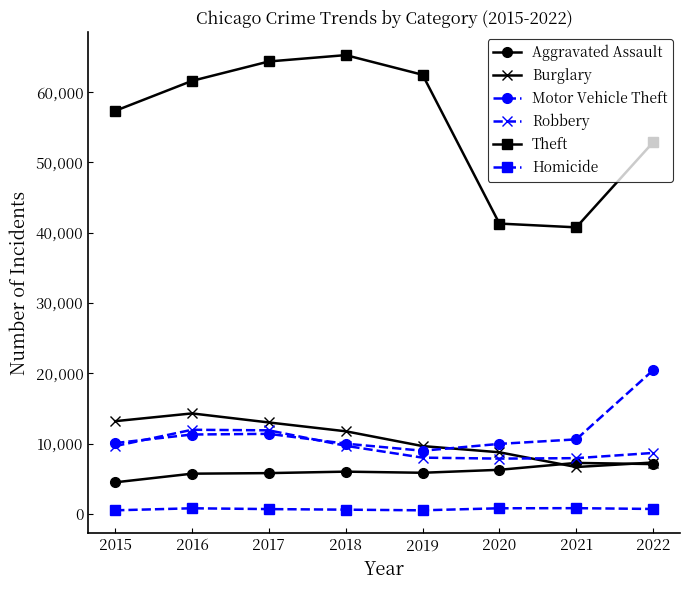

What is the difference between the highest and lowest values at 2019?

61986